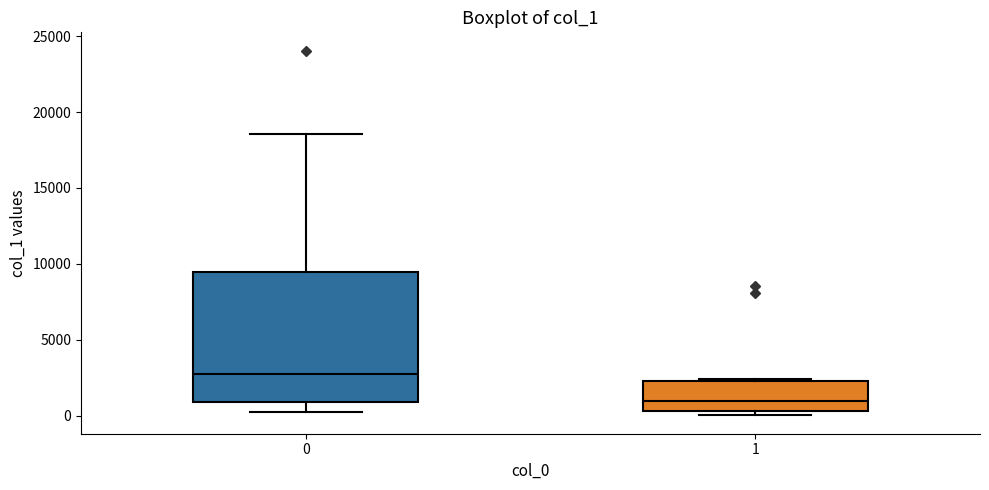

Comparing the boxes themselves (not the whiskers), which one is the tallest?

0